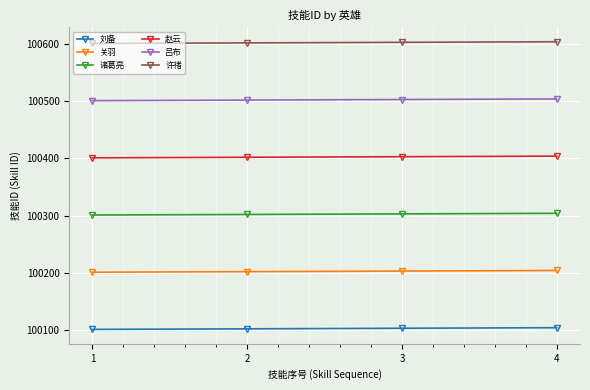

What is the minimum value shown in the chart?

100101